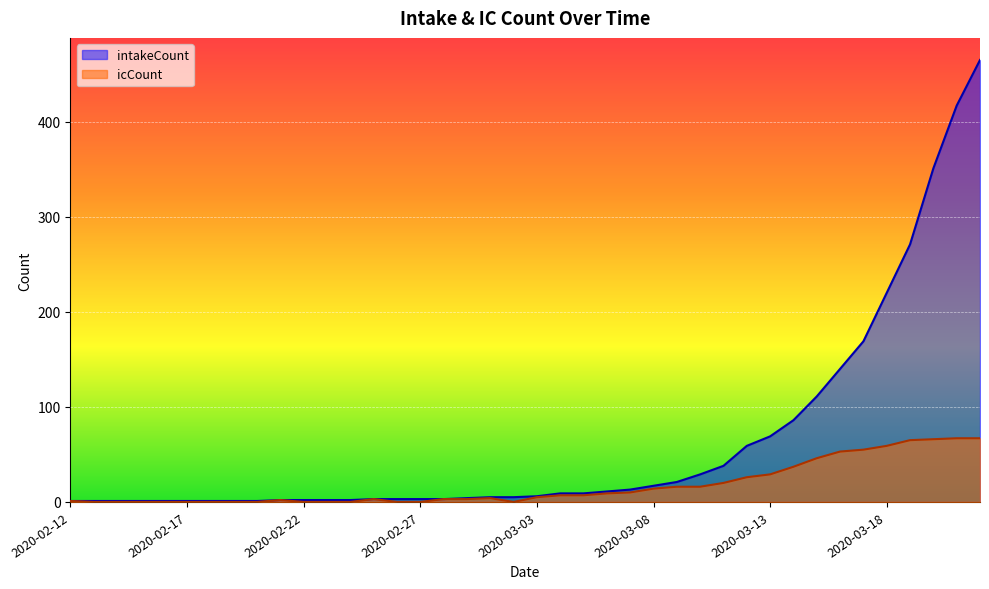

At which category is the sum across all series the highest?

2020-03-22